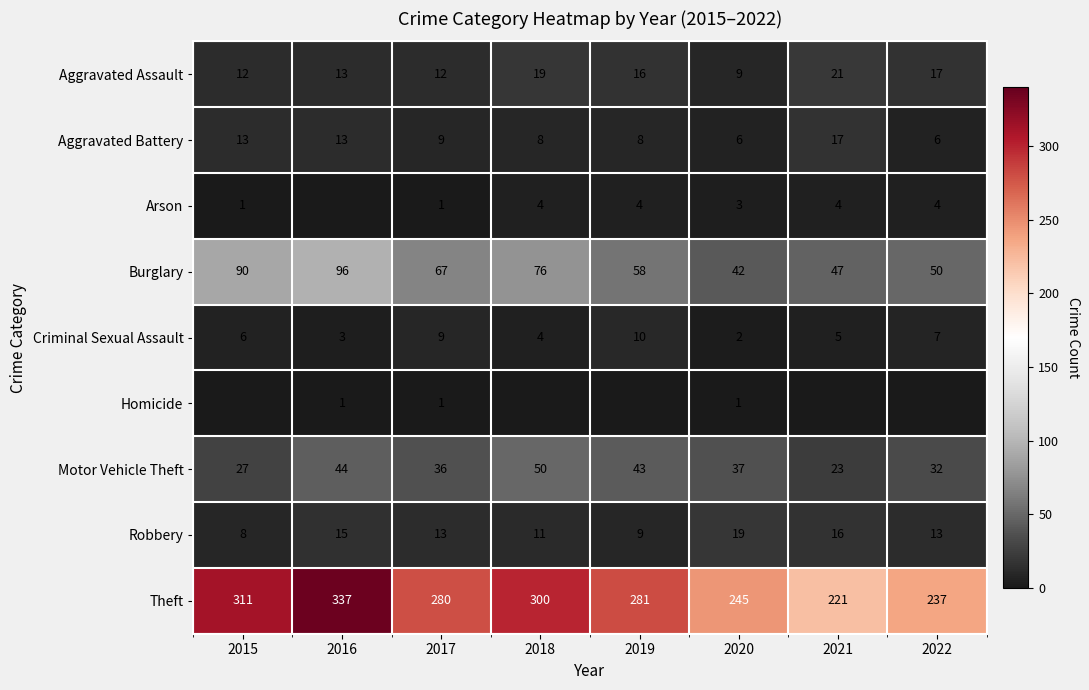

Where does the Motor Vehicle Theft series first go above 37?

2016